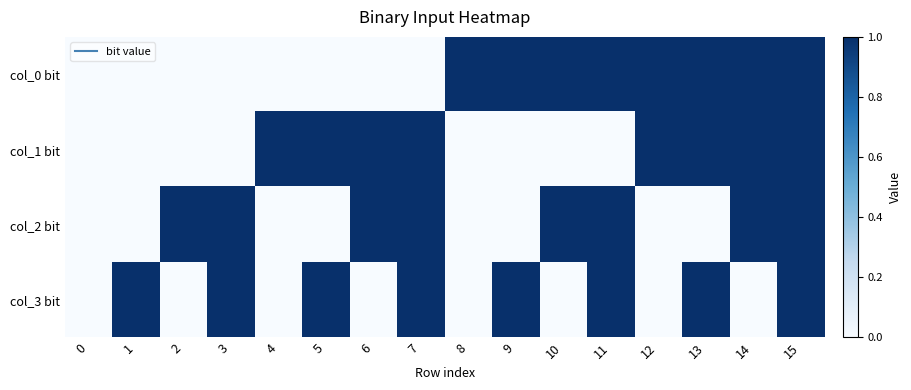

Which series changed the most between 10 and 12?

col_1 bit